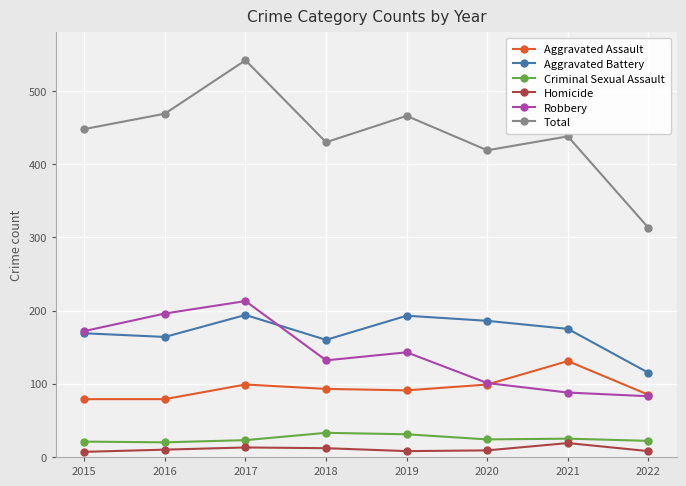

What is the total value across all series at 2020?

838